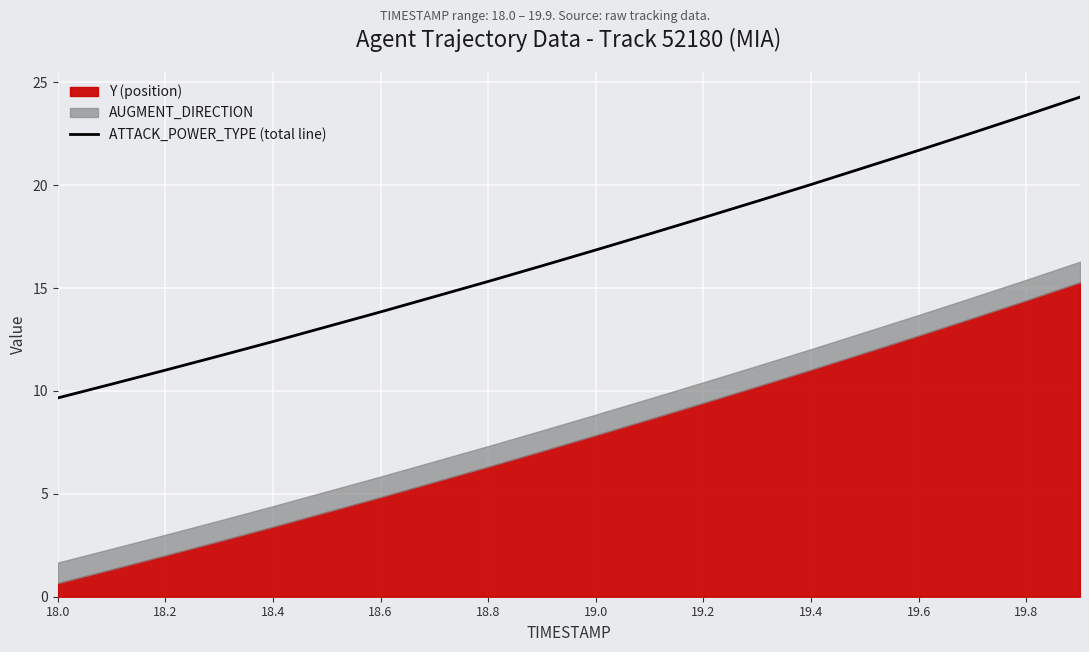

The ATTACK_POWER_TYPE (total line) series shows 4.7 at 19.2. True or false?

False